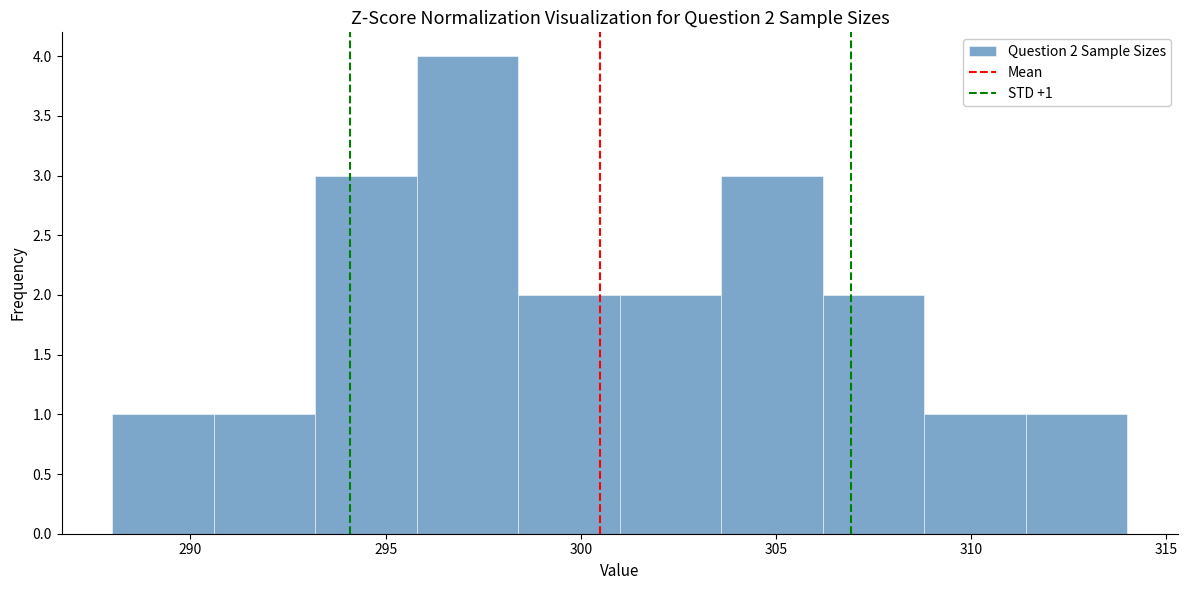

Over which range of the x-axis is the bar tallest?

295.8 to 298.4